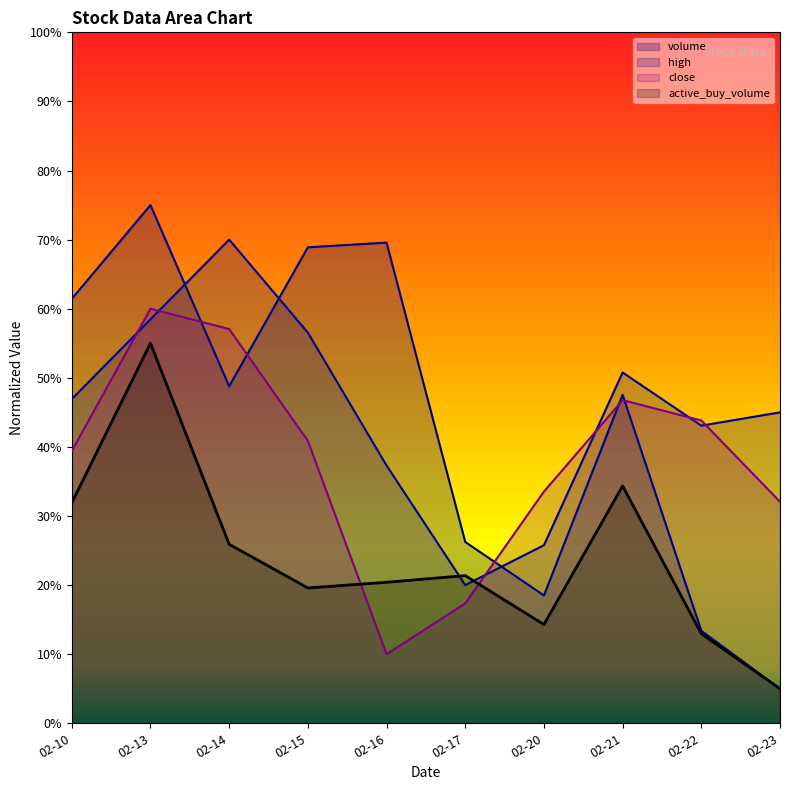

What is the smallest value displayed?

0.1